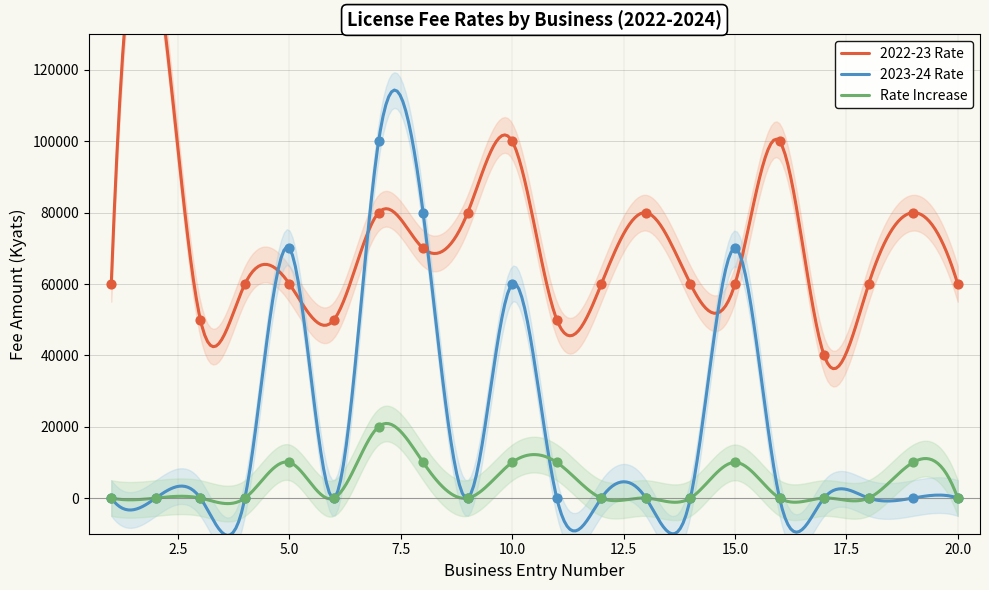

Which series has the largest total across all categories?

2022-23 Rate